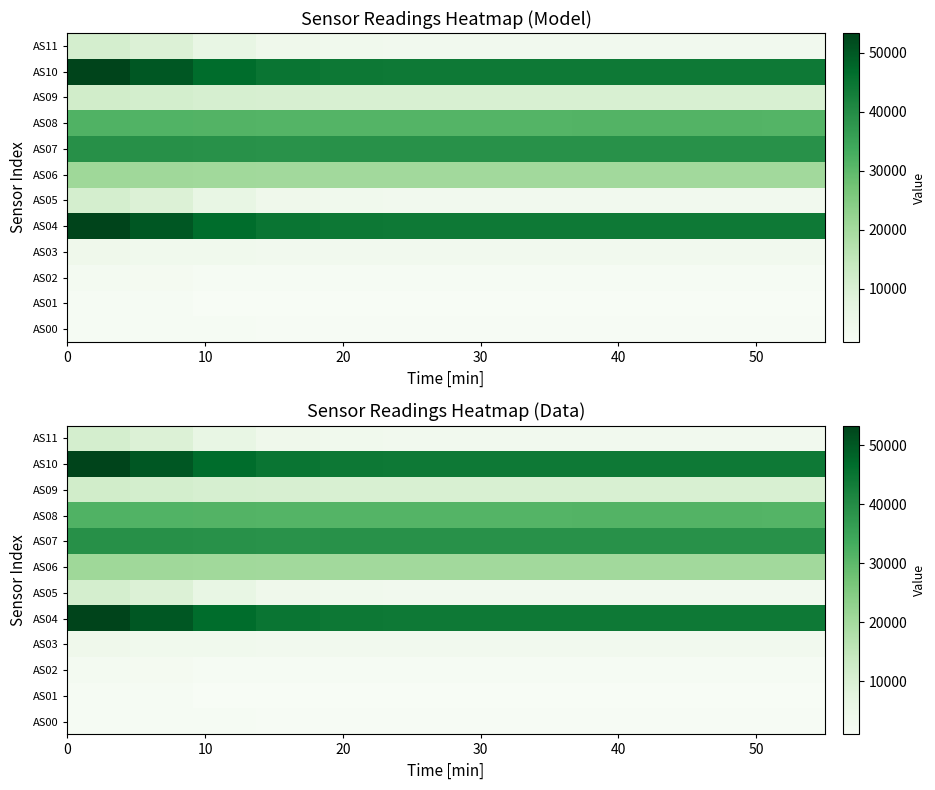

Which series has the largest range (max minus min)?

AS04